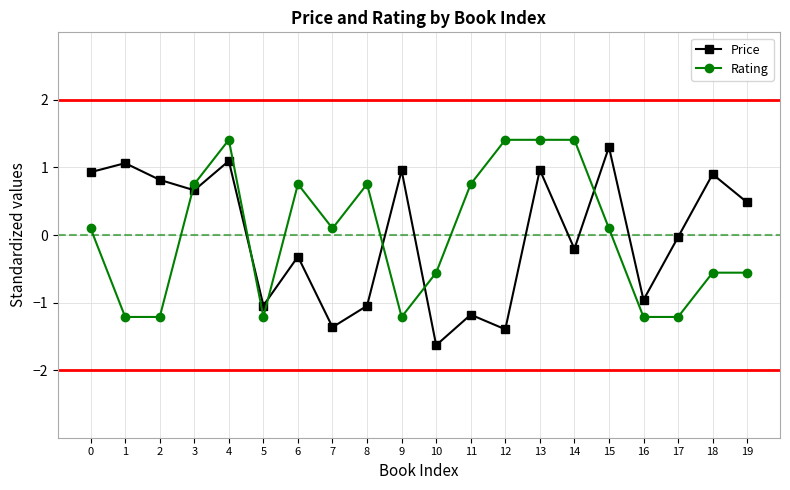

True or false: Price and Rating intersect in this chart.

True